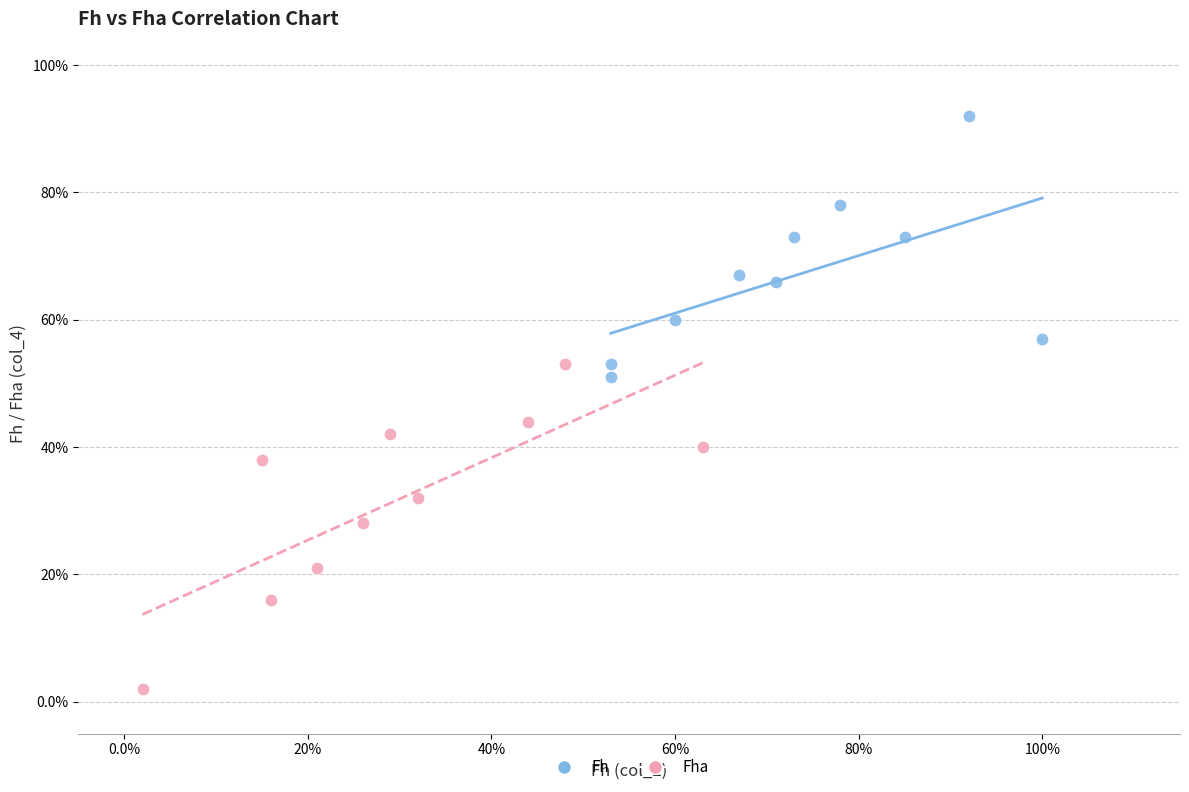

What are all the series names shown in the legend?

Fh, Fha